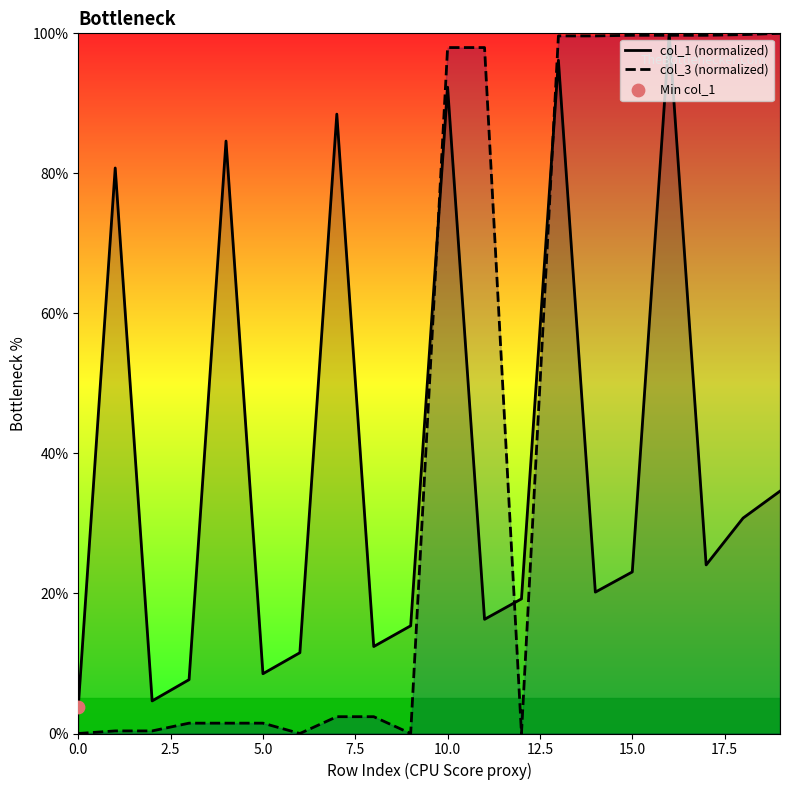

Which series has the widest spread of Y values?

col_3 (normalized)